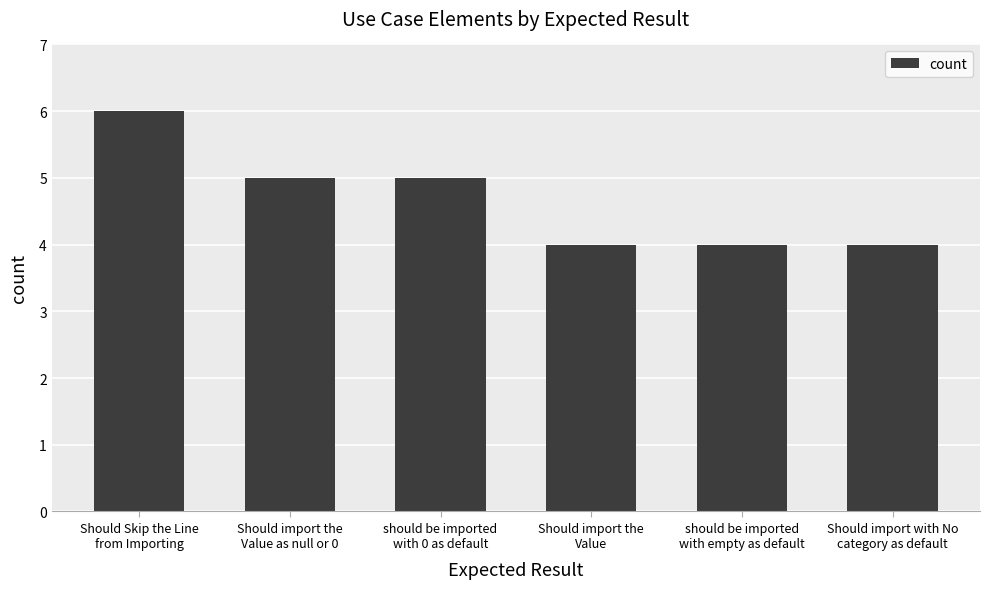

Does the chart contain any negative values?

No